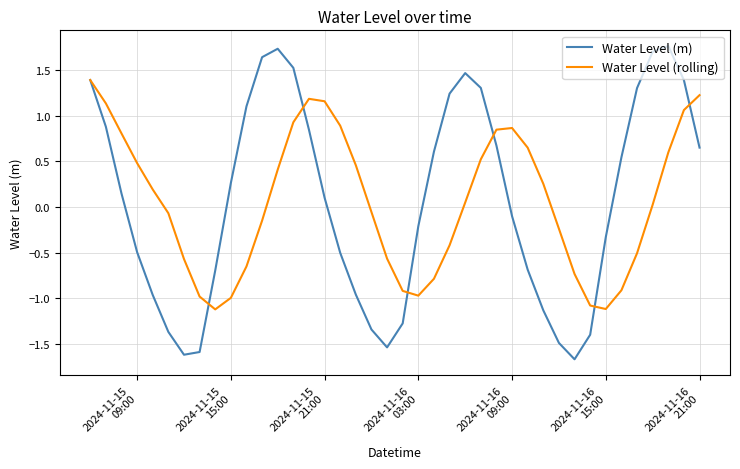

What is the minimum value for Water Level (rolling)?

-1.1